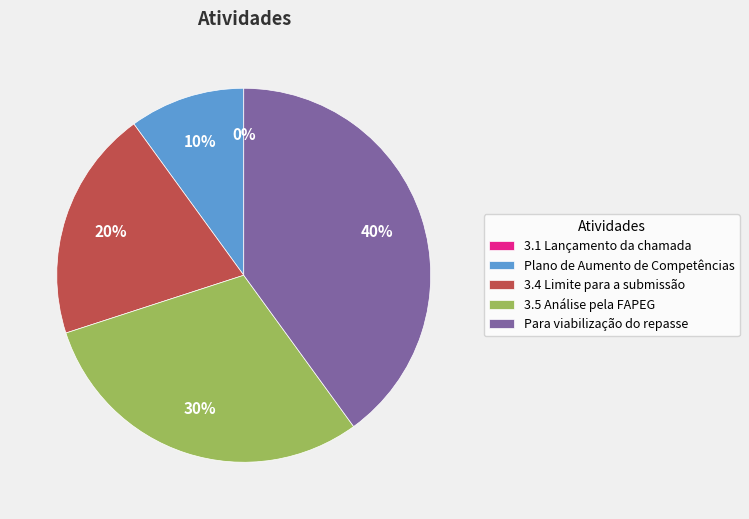

Is Plano de Aumento de Competências the majority of the pie?

No